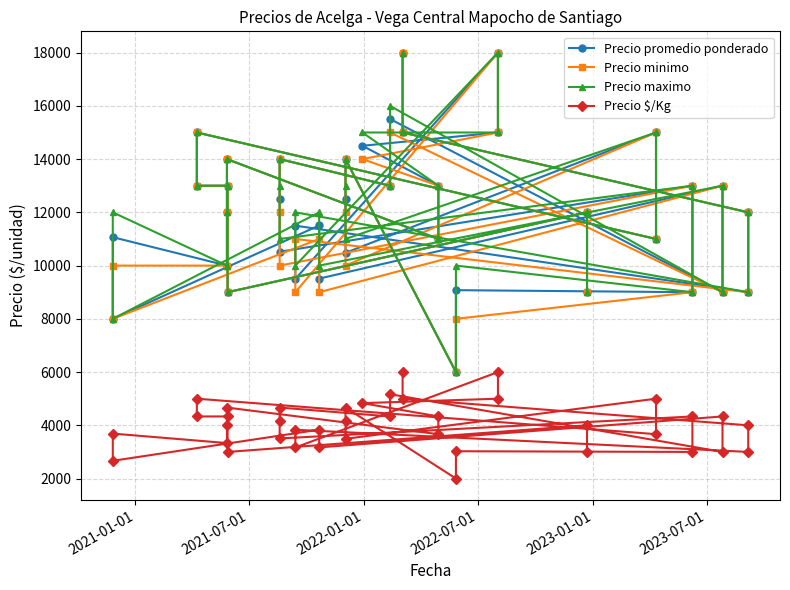

True or false: Precio maximo has more than 2 points higher than both neighbors.

True